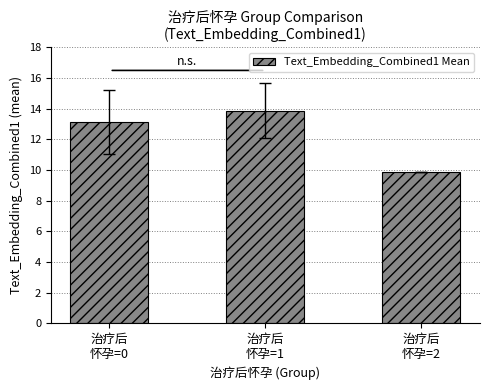

What is the label of the 3rd bar from the left?

治疗后
怀孕=2